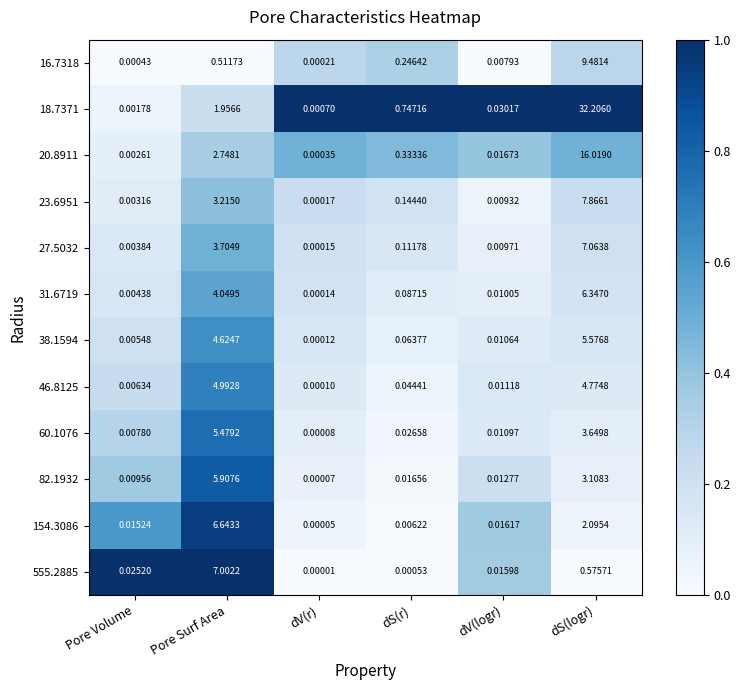

Is the value of 82.1932 at dV(r) greater than the value of 38.1594 at dS(logr)?

No